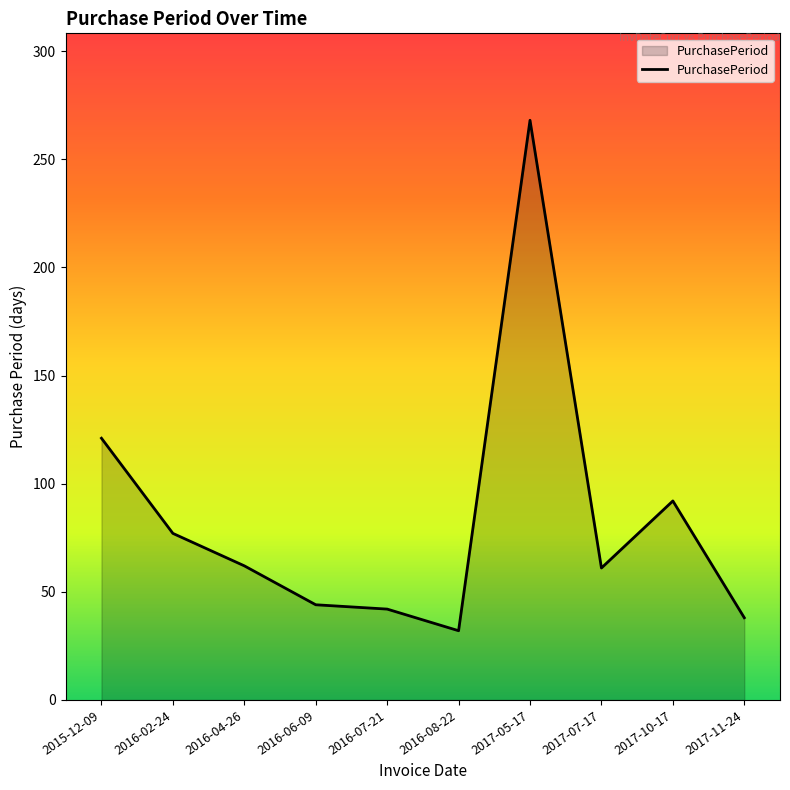

What is the sum of the values at 2016-08-22 and 2017-10-17?

124